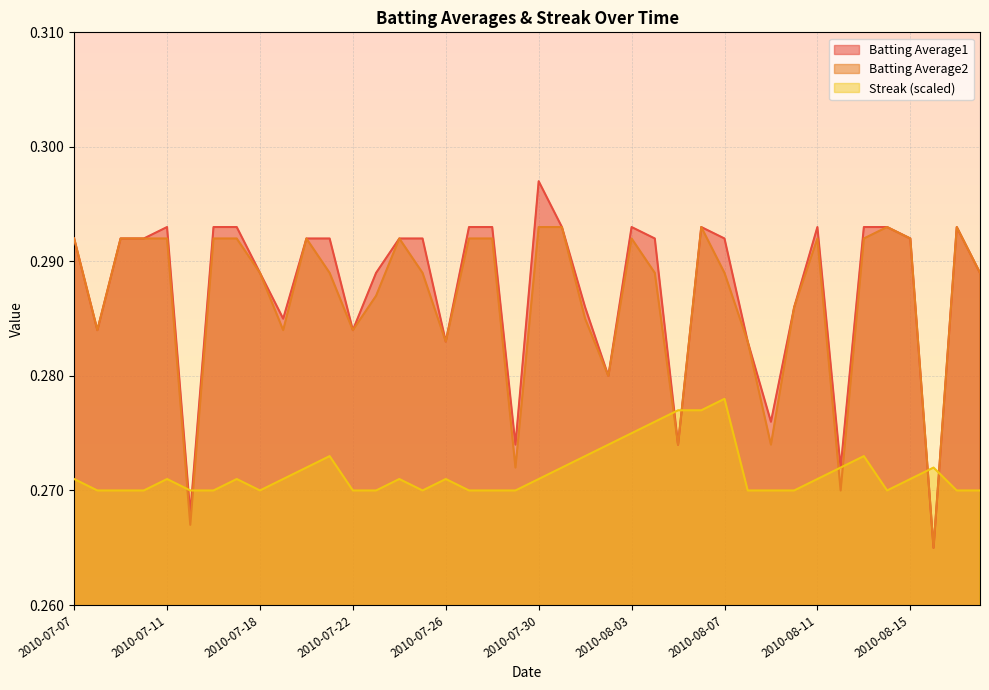

What position from the right is 2010-07-18?

32